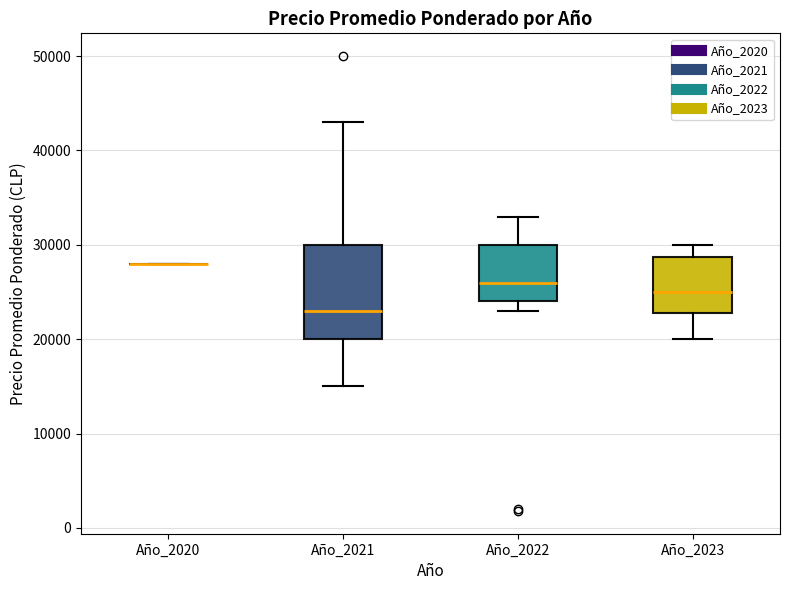

Comparing the boxes themselves (not the whiskers), which one is the tallest?

Año_2021